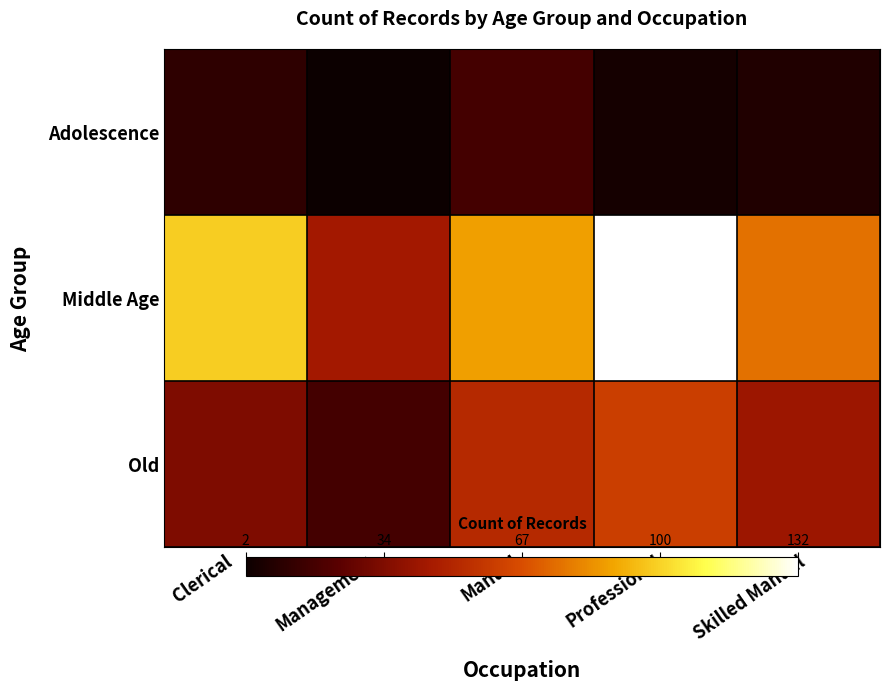

Which category has the highest value across all series?

Professional